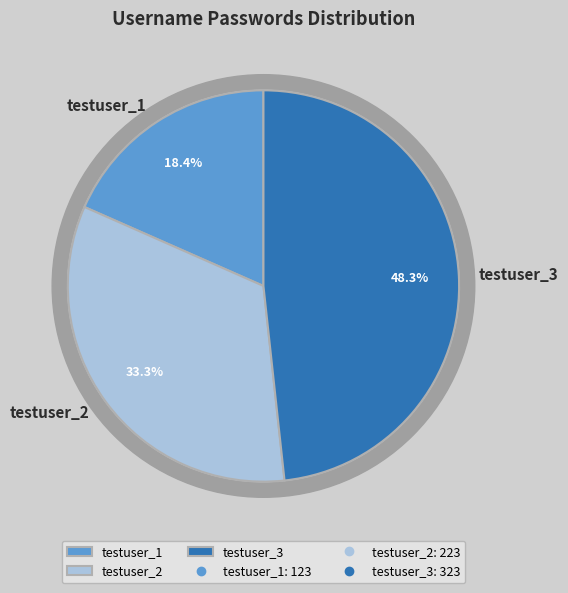

To the nearest percent, what percentage of the pie is testuser_2?

33%